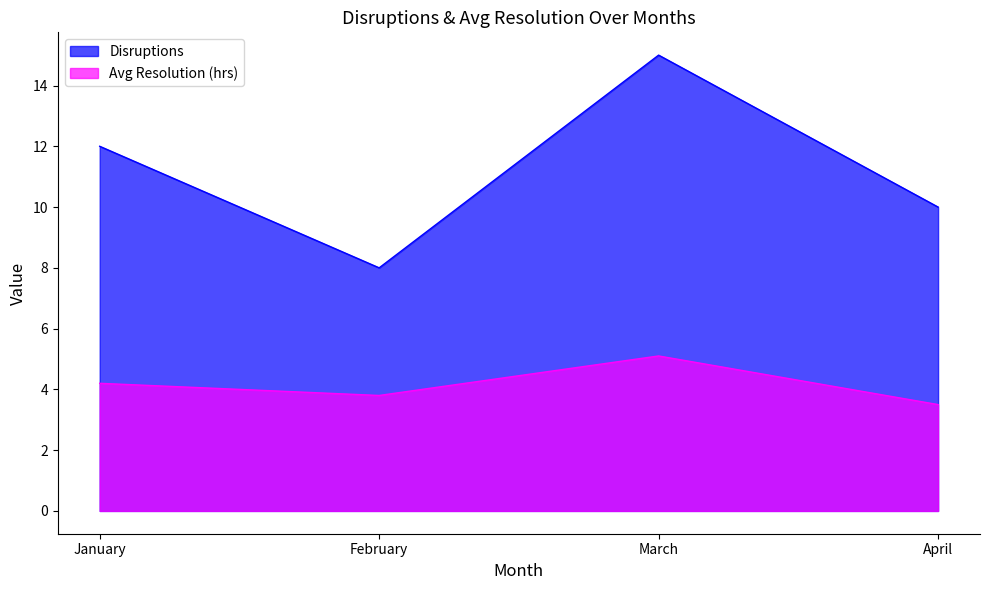

Which has a higher value, January or February?

January